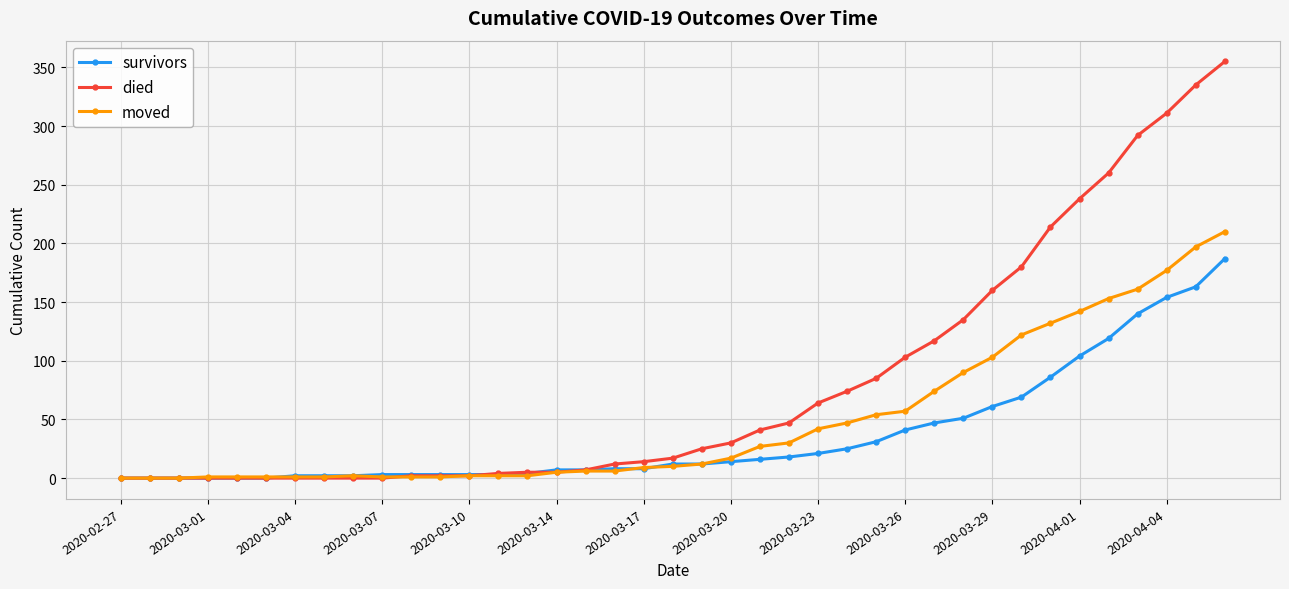

What is the highest value of the moved series?

210